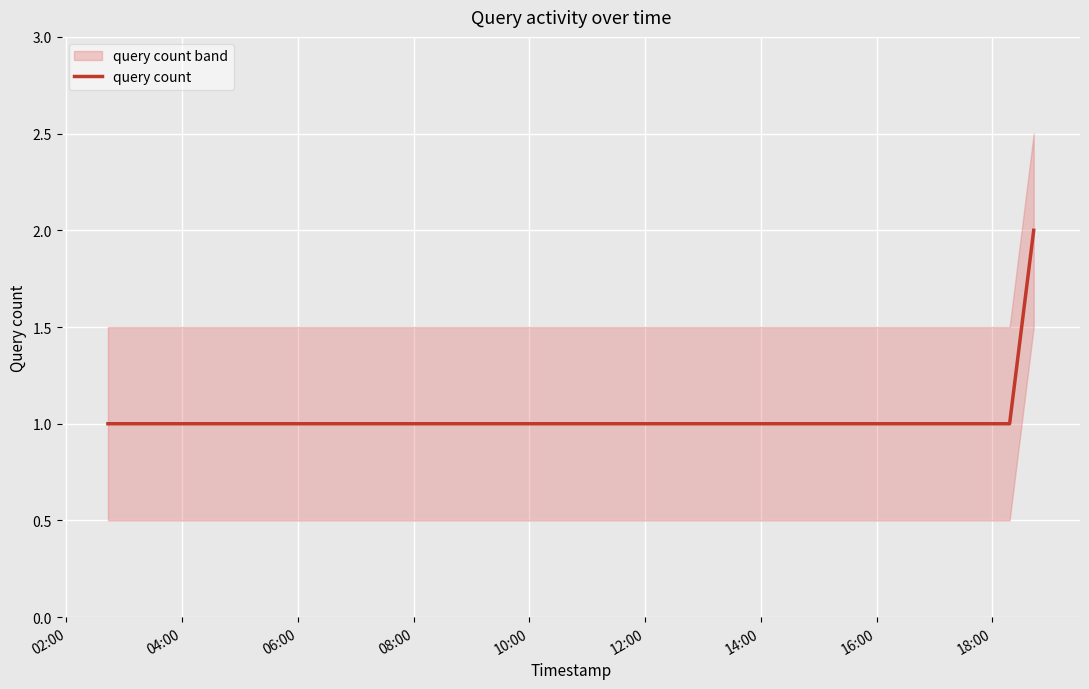

What is the approximate value at 04:00?

1